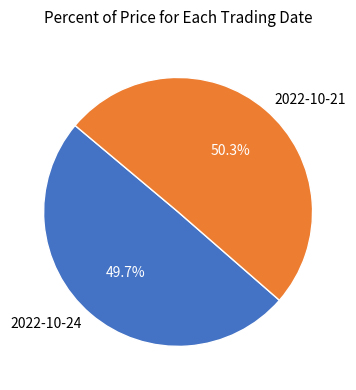

To the nearest percent, what is the difference between the largest and smallest slice percentages?

1%